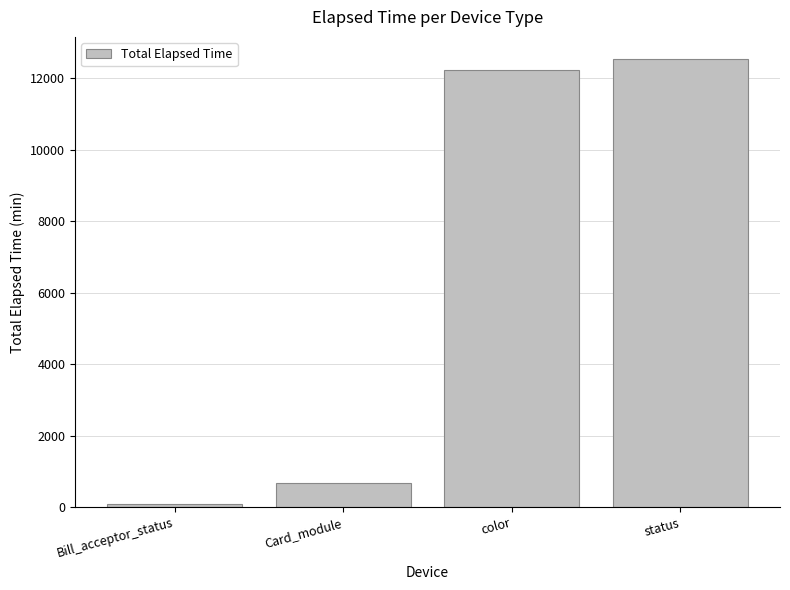

What value does the data have at status?

12531